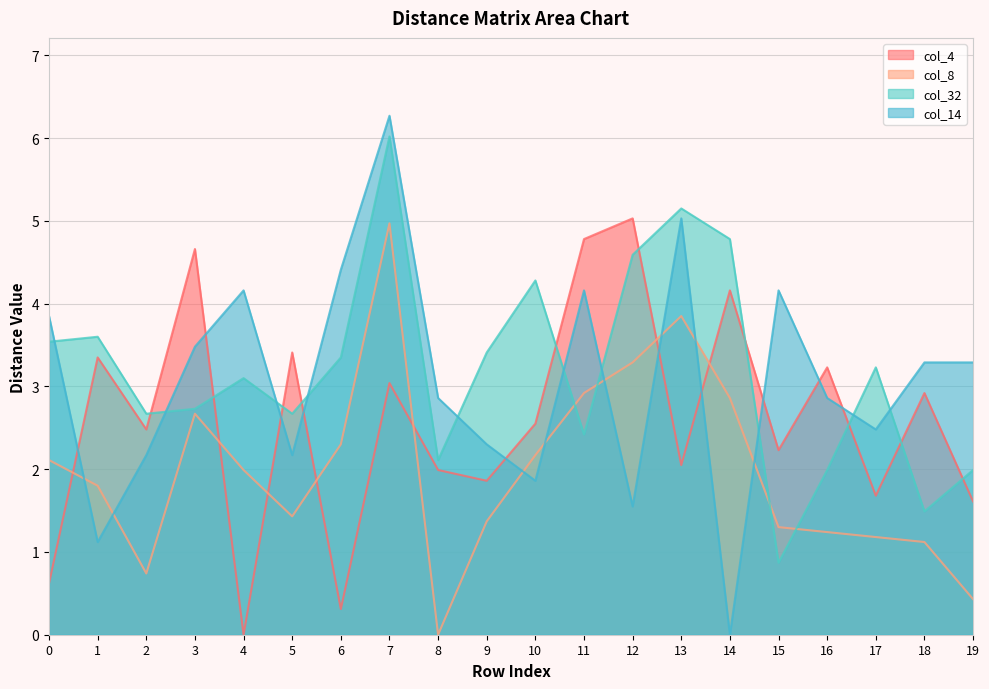

Where is the first local maximum for col_32?

1